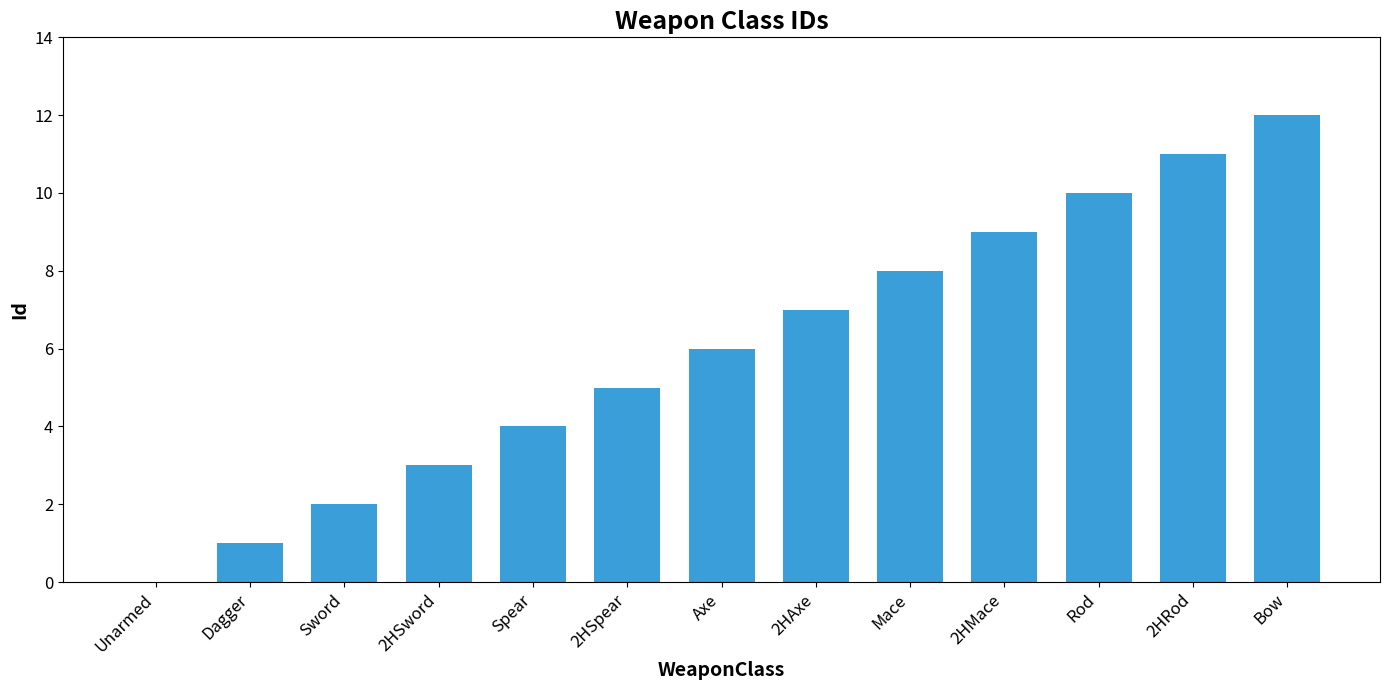

Which has a higher value, 2HMace or 2HSword?

2HMace